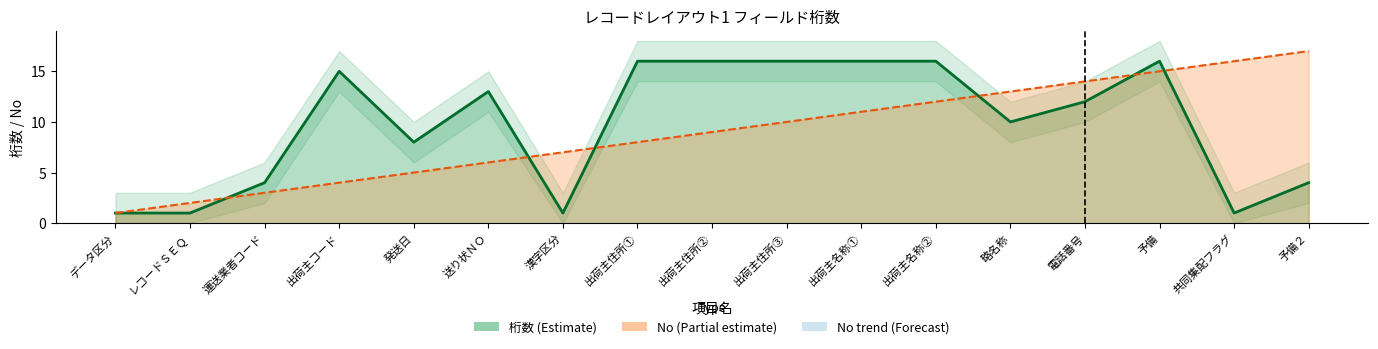

At how many categories does at least one series exceed 16?

1